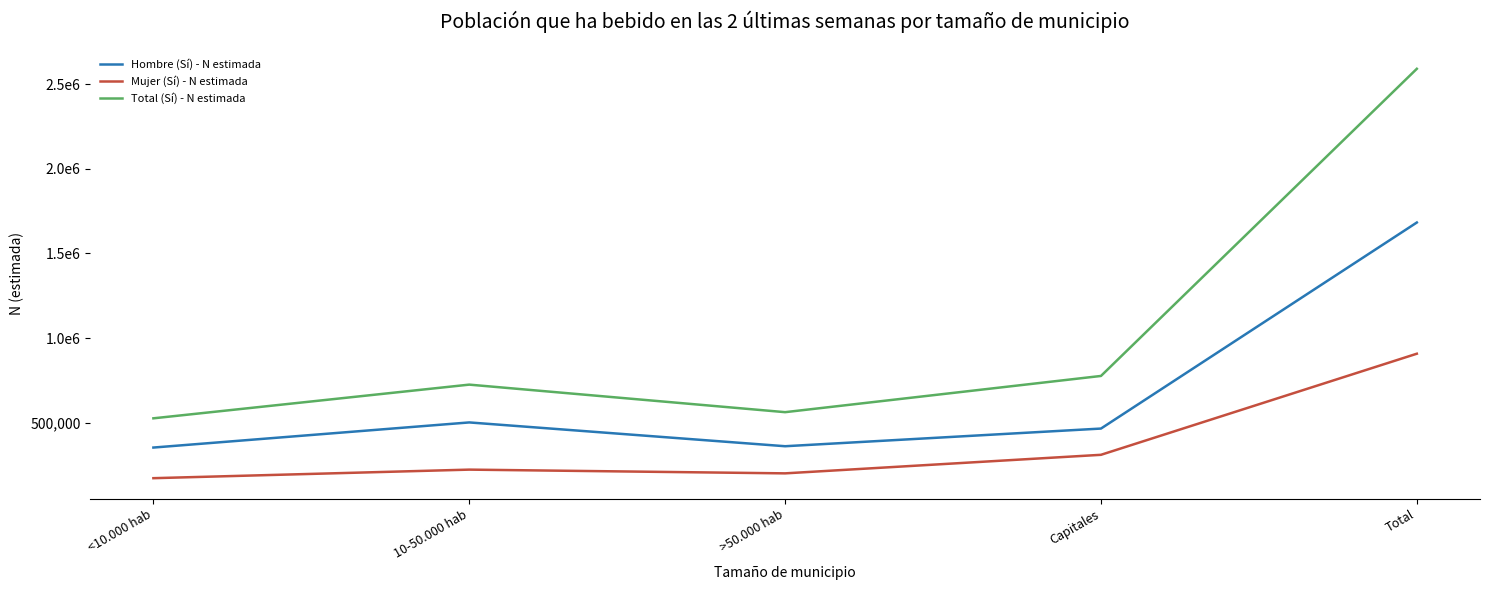

What is the label of the 3rd point from the left?

>50.000 hab